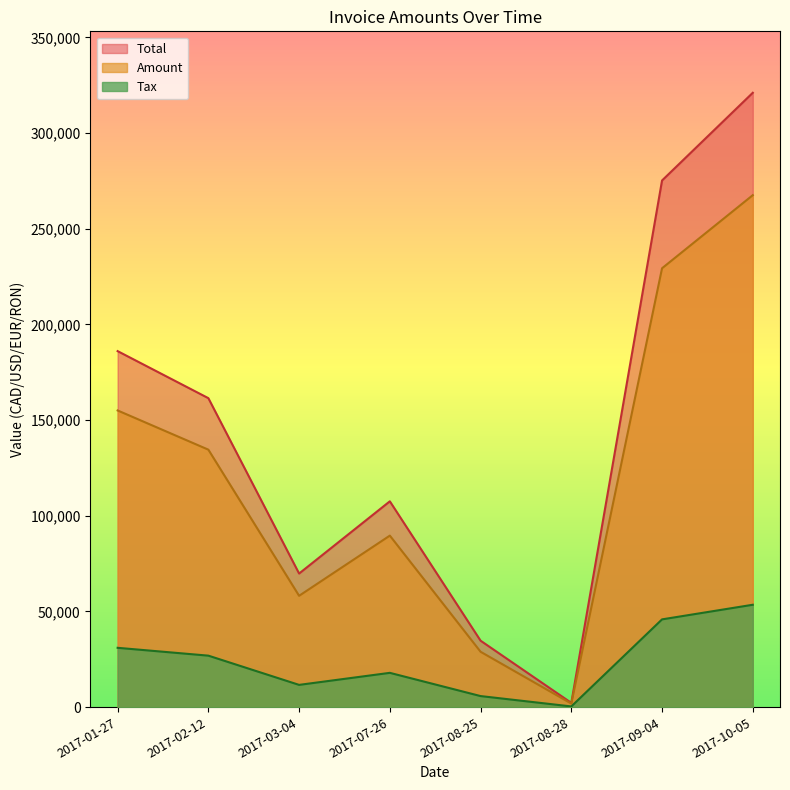

What is the spread (max minus min) of values at 2017-01-27?

155030.0